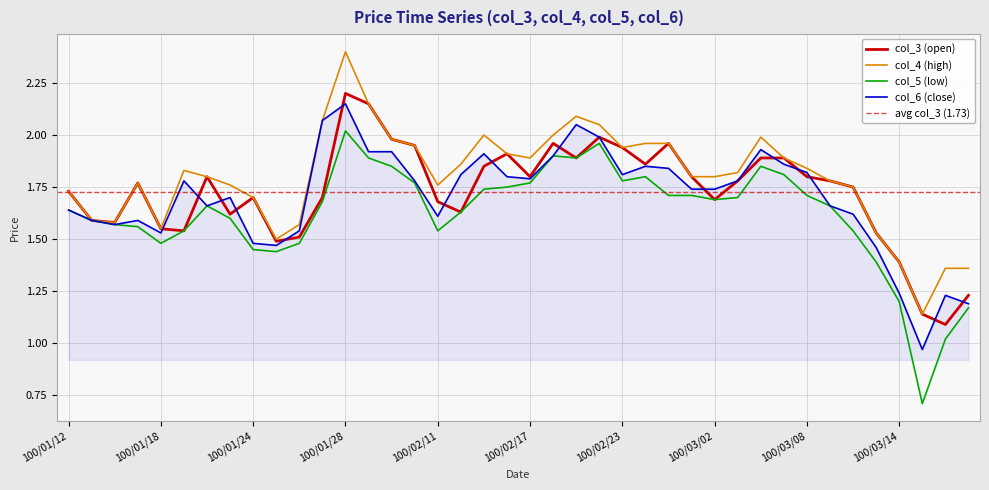

Rank the series at 100/01/27 from highest to lowest value.

col_4 (high), col_6 (close), col_3 (open), col_5 (low)